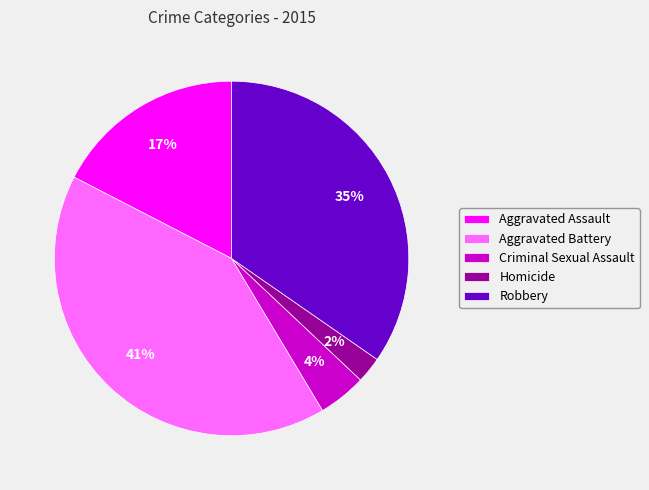

Does Aggravated Assault represent more than half of the total?

No